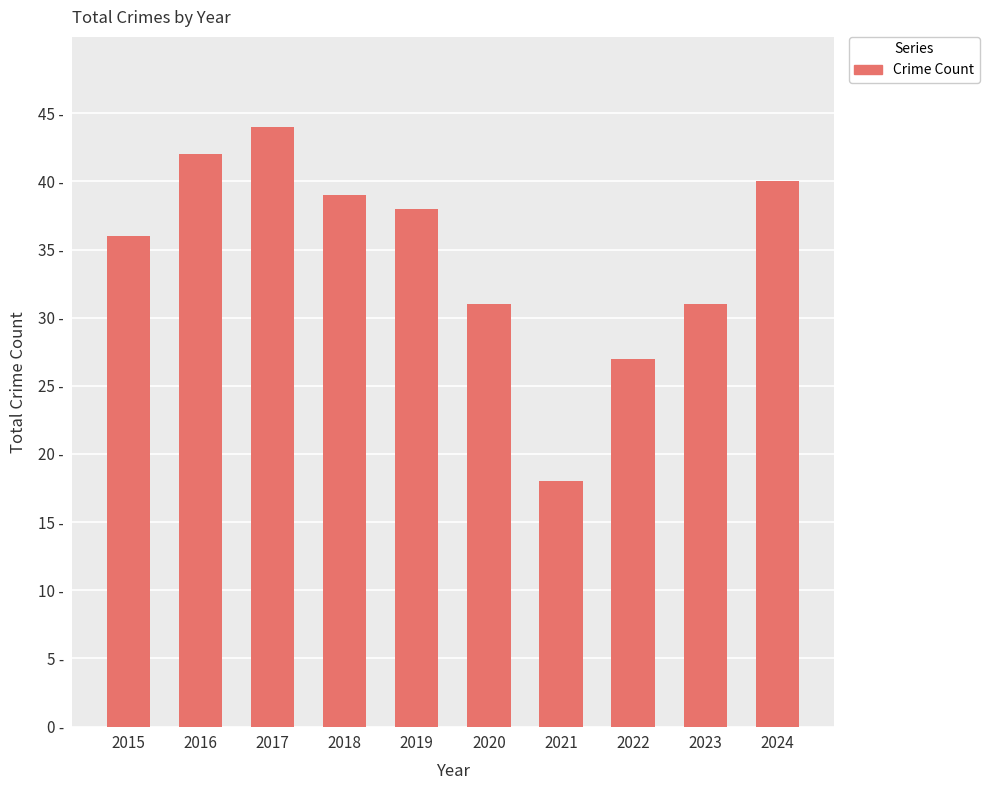

Rank the categories by value from highest to lowest.

2017, 2016, 2024, 2018, 2019, 2015, 2020, 2023, 2022, 2021